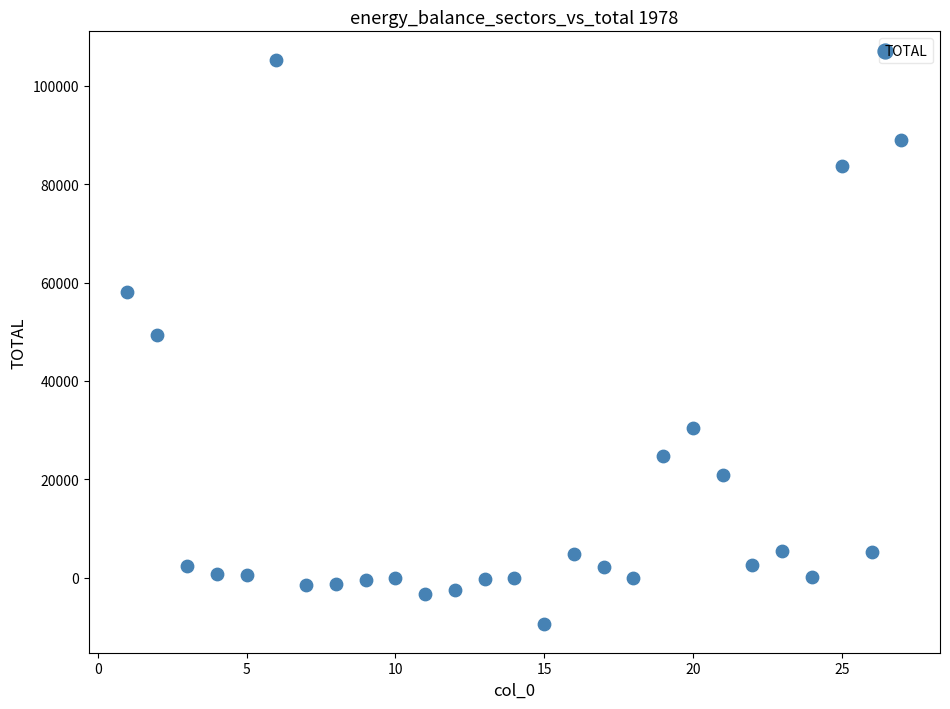

What Y value in the scatter plot is closest to 47919?

49434.0